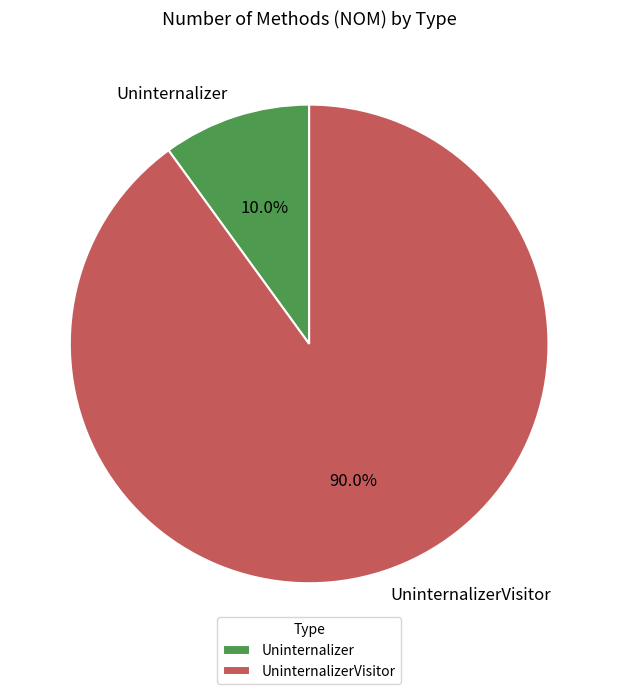

What is the smallest slice in the pie chart?

Uninternalizer